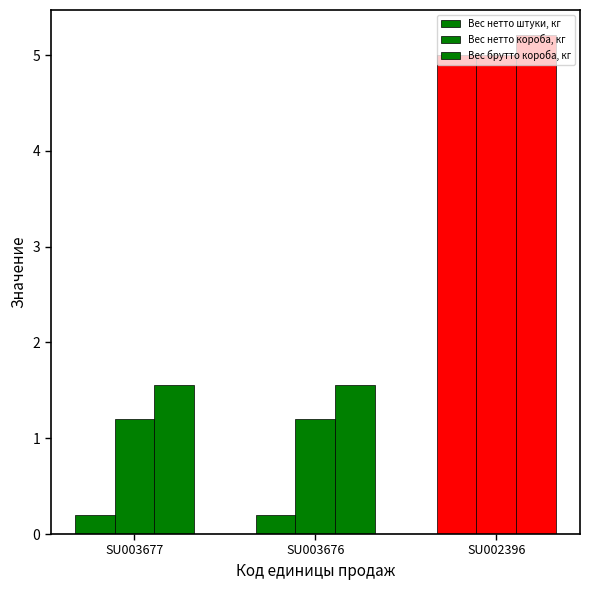

List the labels in order of Вес нетто штуки, кг value, smallest first.

SU003677, SU003676, SU002396